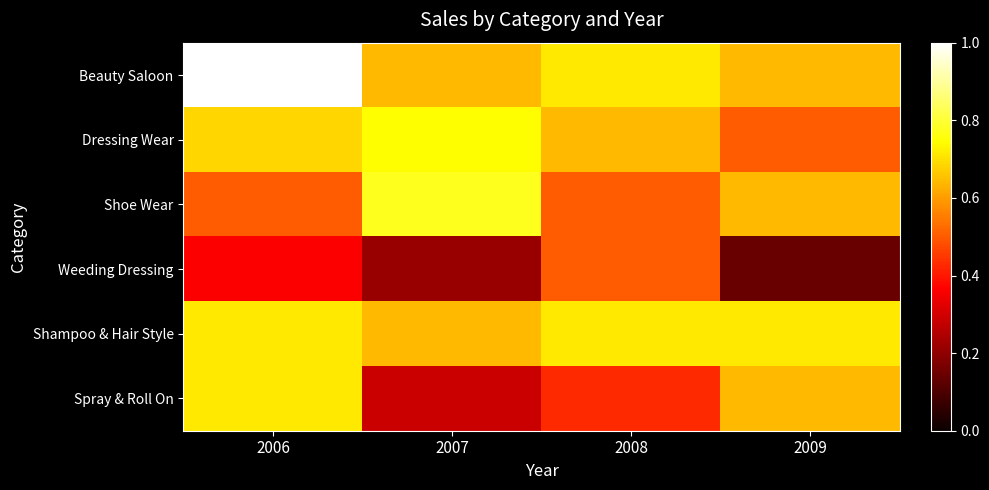

Which series has the largest range (max minus min)?

Spray & Roll On